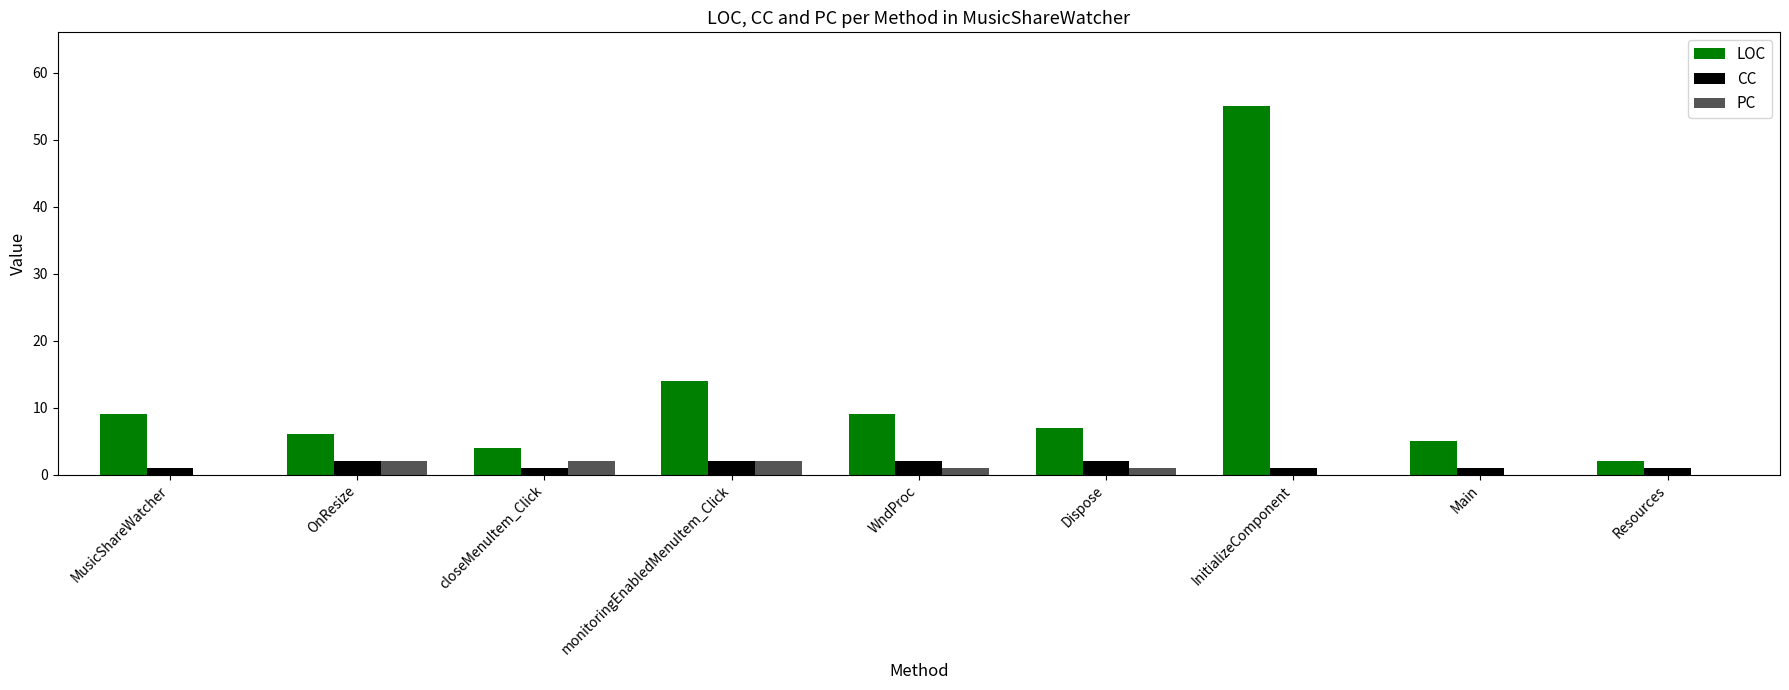

Reading left to right, what are all the values shown in this chart?

LOC: 9	6	4	14	9	7	55	5	2
CC: 1	2	1	2	2	2	1	1	1
PC: 0	2	2	2	1	1	0	0	0